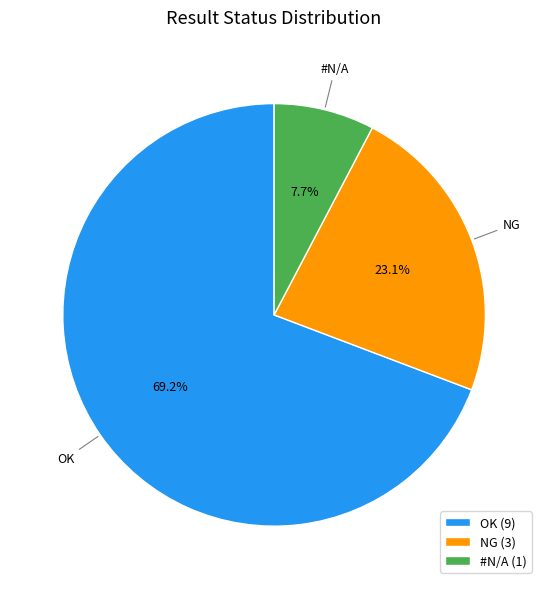

Count the number of slices in the pie.

3